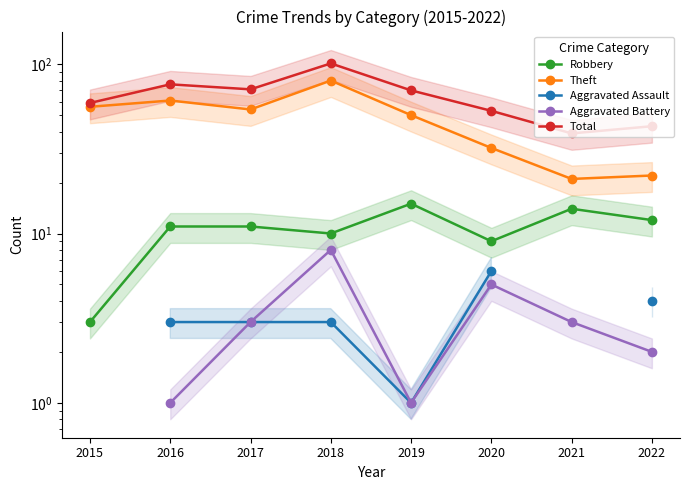

What is the lowest value of the Robbery series?

3.0